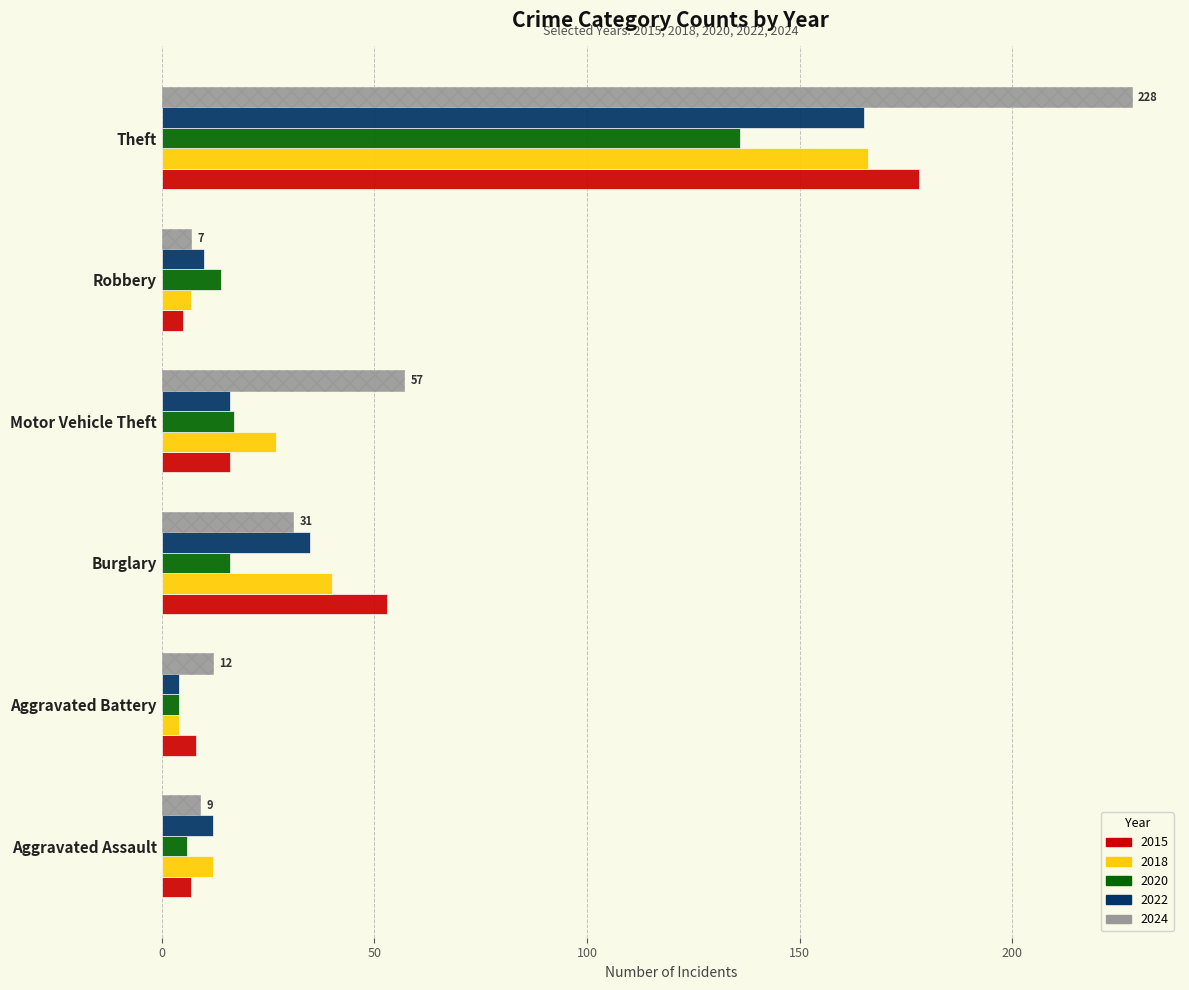

What is the difference between the highest and lowest values at Burglary?

37